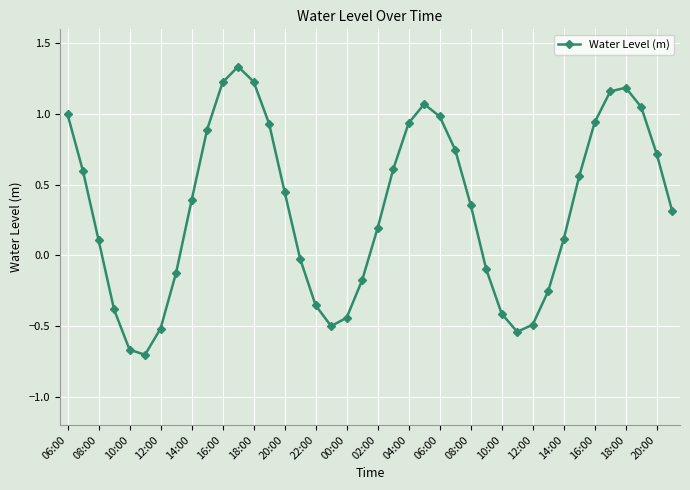

How many data points are less than 0?

15